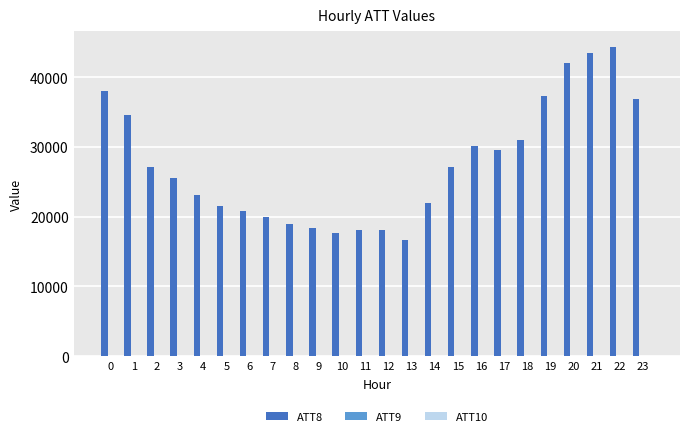

Rank the series by their maximum value, from highest to lowest.

ATT8, ATT9, ATT10